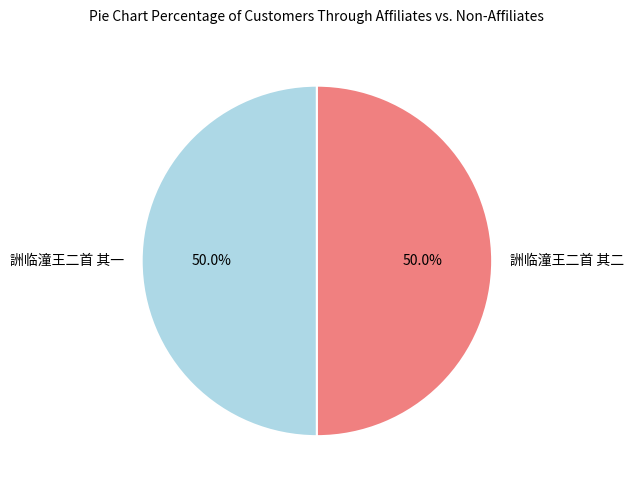

True or false: 詶临潼王二首 其二 accounts for 50% of the total.

True